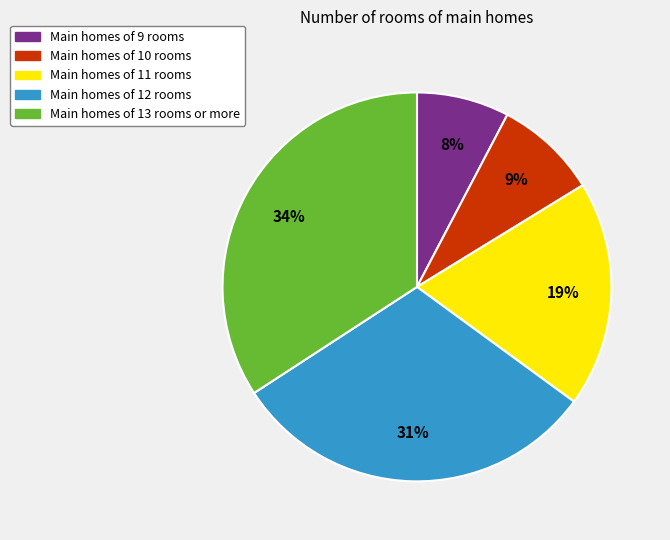

To the nearest percent, what percentage of the pie is Main homes of 10 rooms?

9%